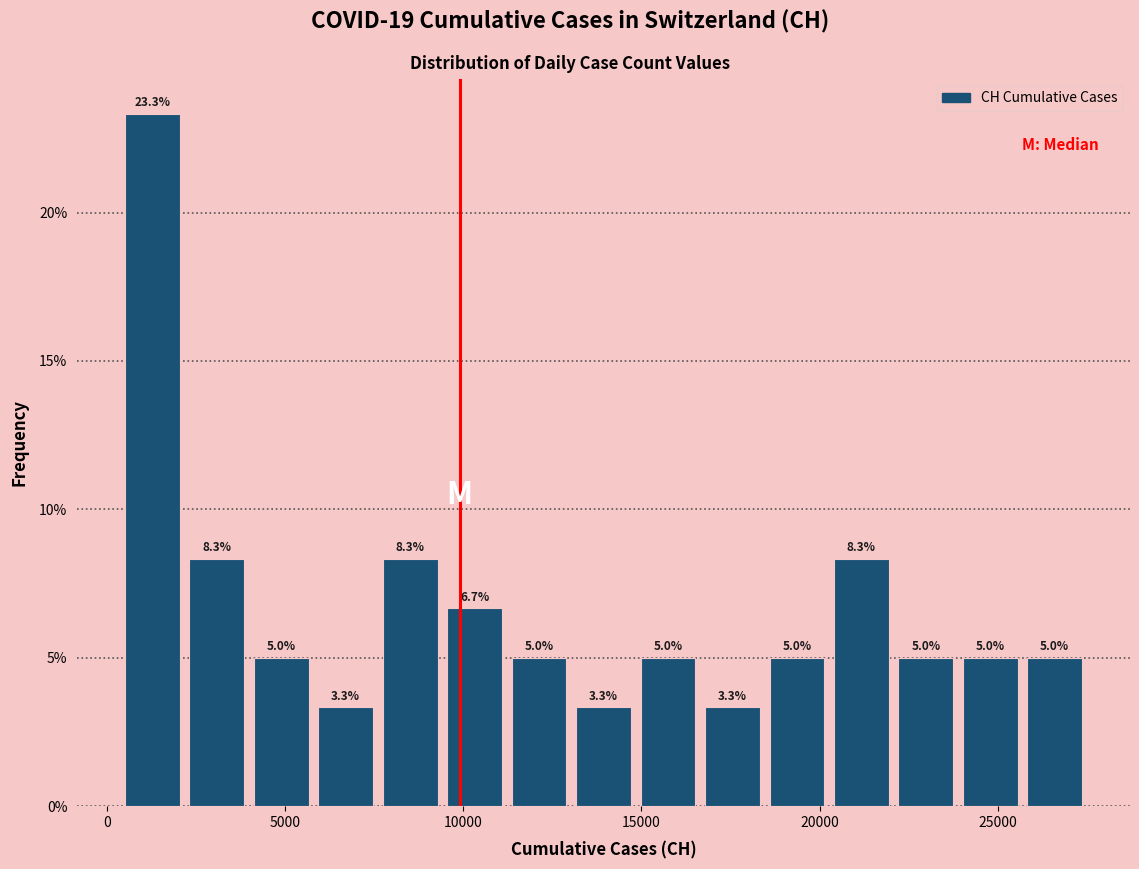

Around what value on the x-axis is the tallest bar? Give the approximate position of its centre, as read against the axis.

1500